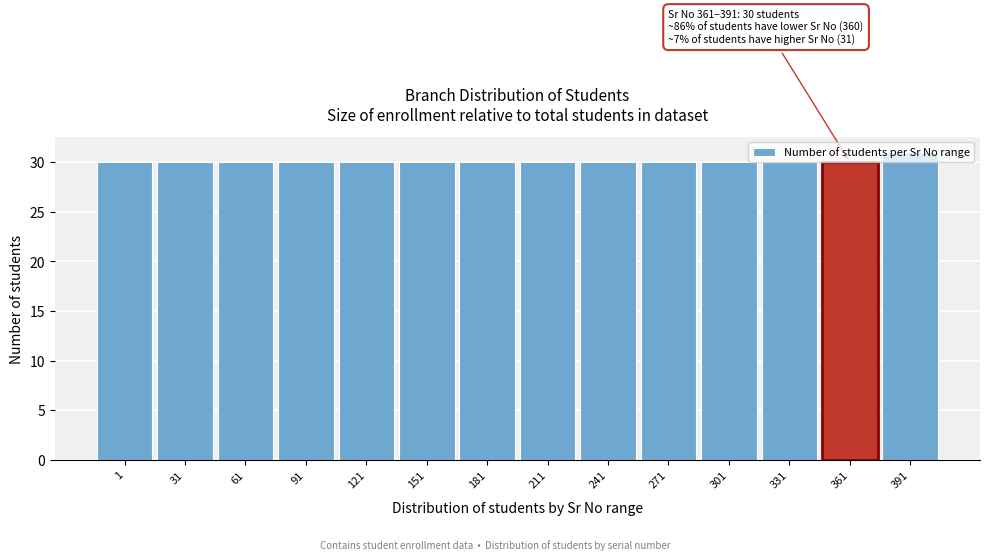

What is the value of the 14th bar from the left?

31